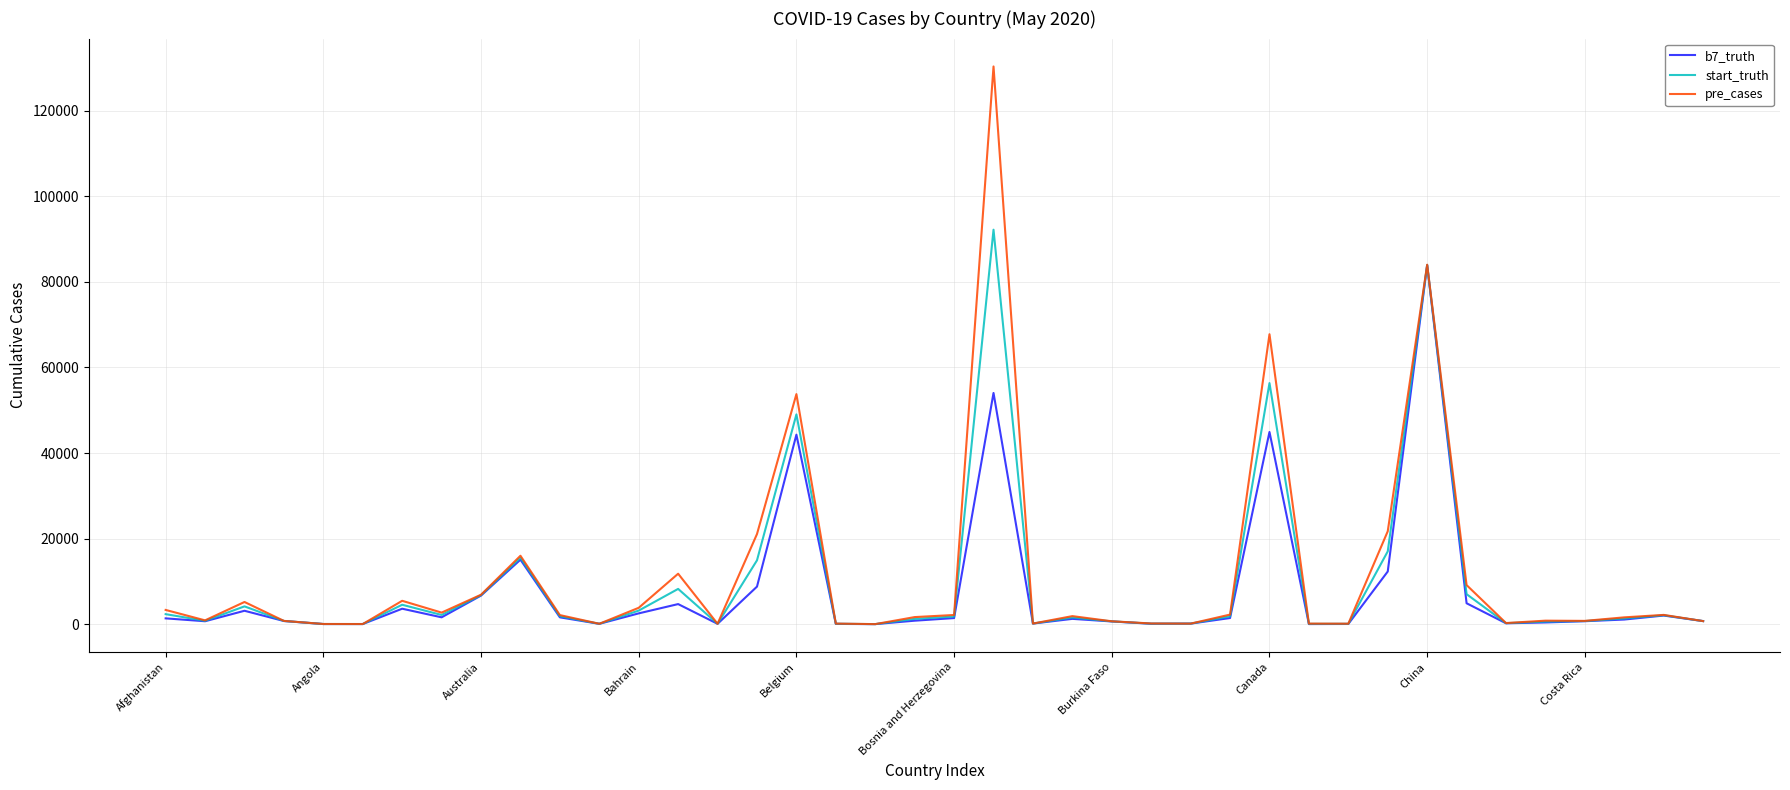

Which series has the widest spread of values?

pre_cases